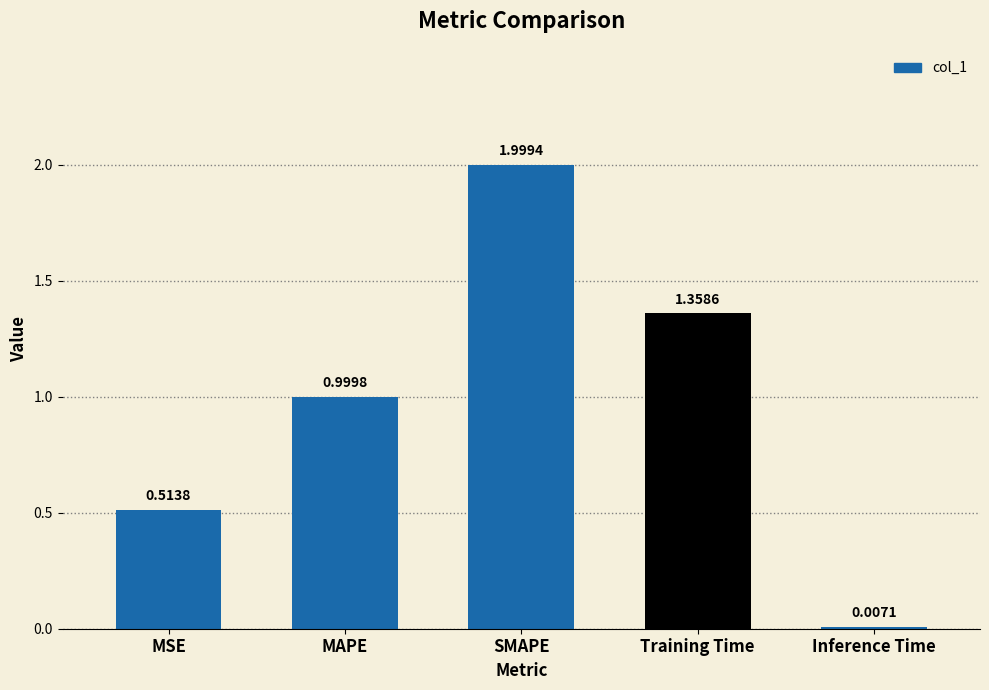

What is the change in value from MAPE to Training Time?

+0.4